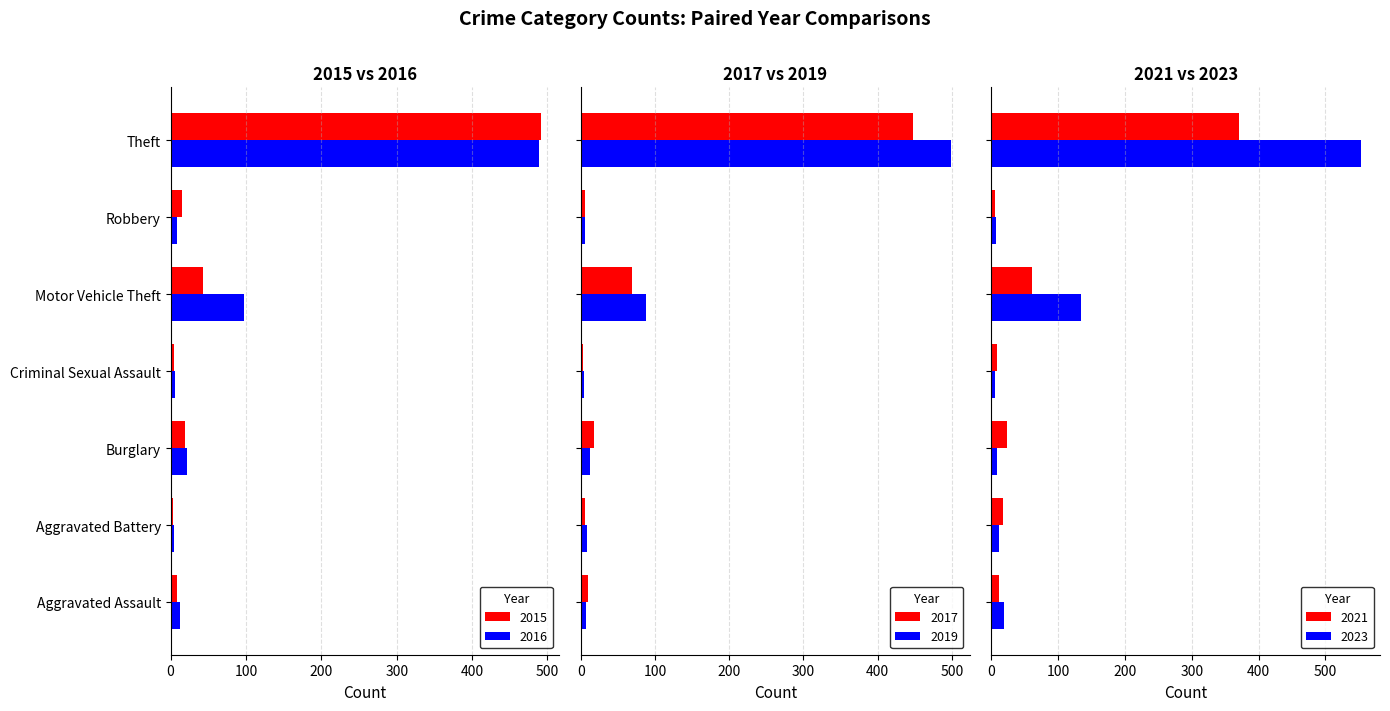

At how many categories does at least one series exceed 434?

1